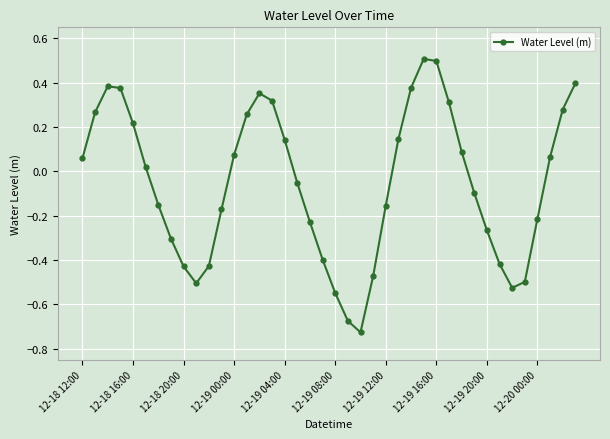

How many points are lower than both their immediate neighbors (excluding endpoints)?

3